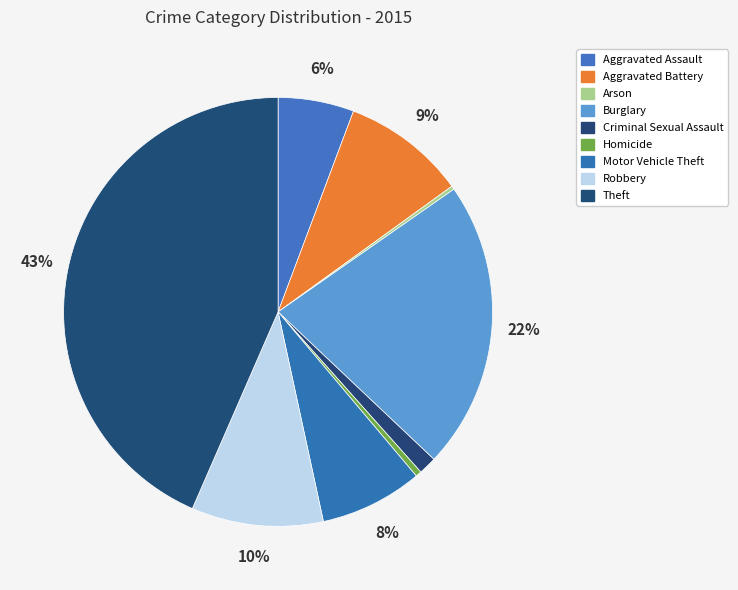

True or false: Aggravated Battery accounts for 3% of the total.

False